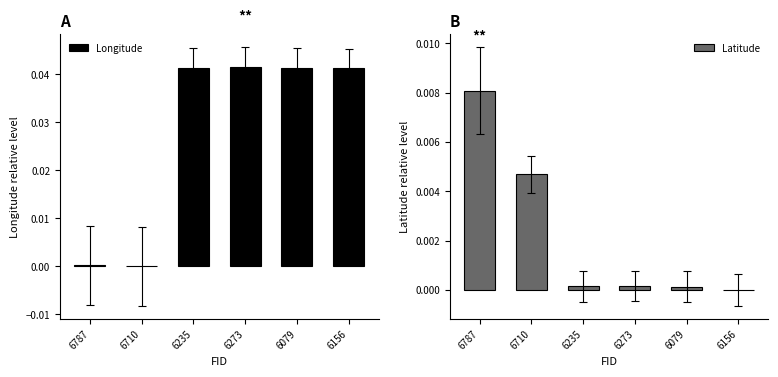

Rank the categories by Latitude value from lowest to highest.

6156, 6079, 6235, 6273, 6710, 6787